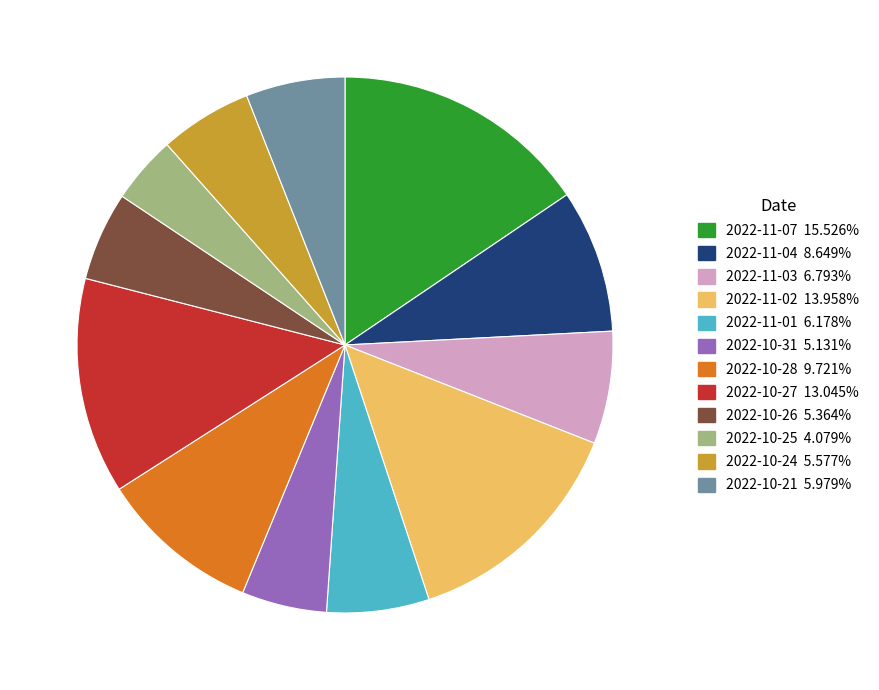

Is the sum of 2022-10-28 and 2022-10-27 greater than half?

No